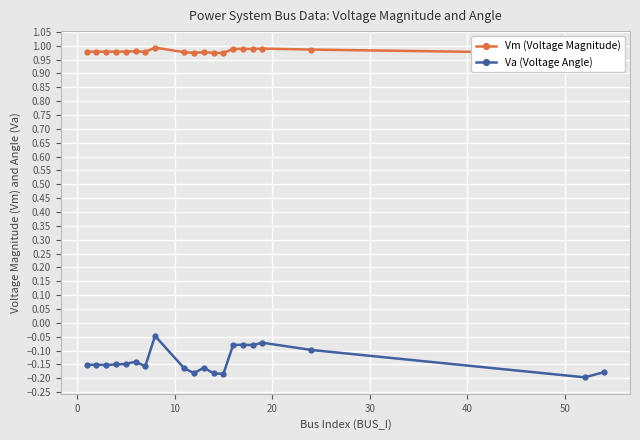

True or false: Va (Voltage Angle) has more than 0 interior local peaks.

True